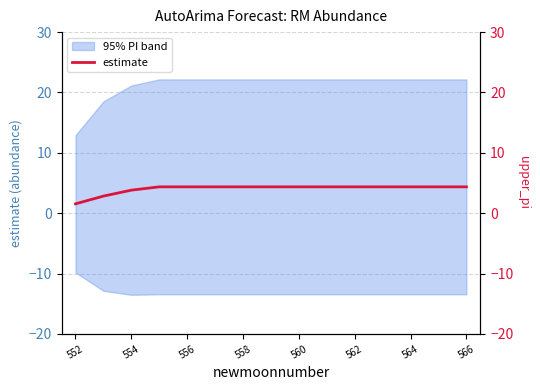

How many data points are less than 4?

3